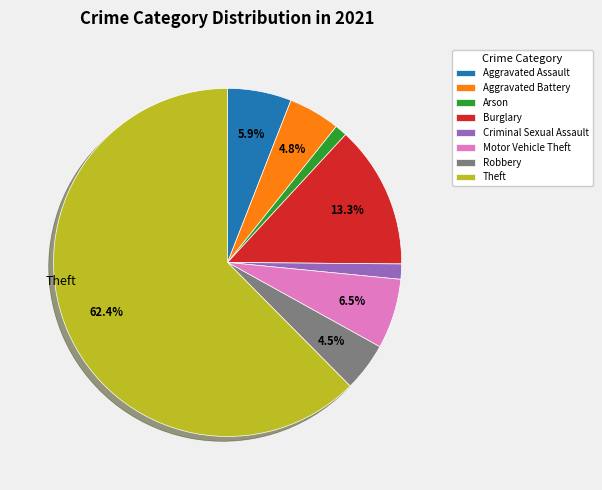

Which category accounts for the majority?

Theft